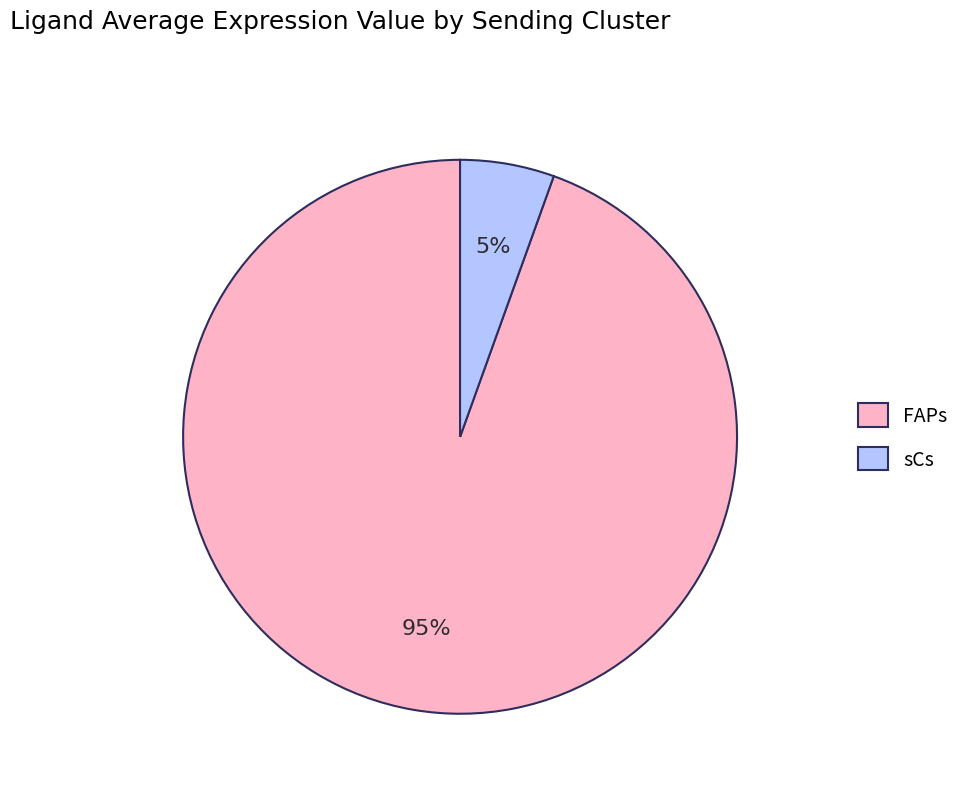

To the nearest percent, what is the combined percentage of FAPs and sCs?

100%